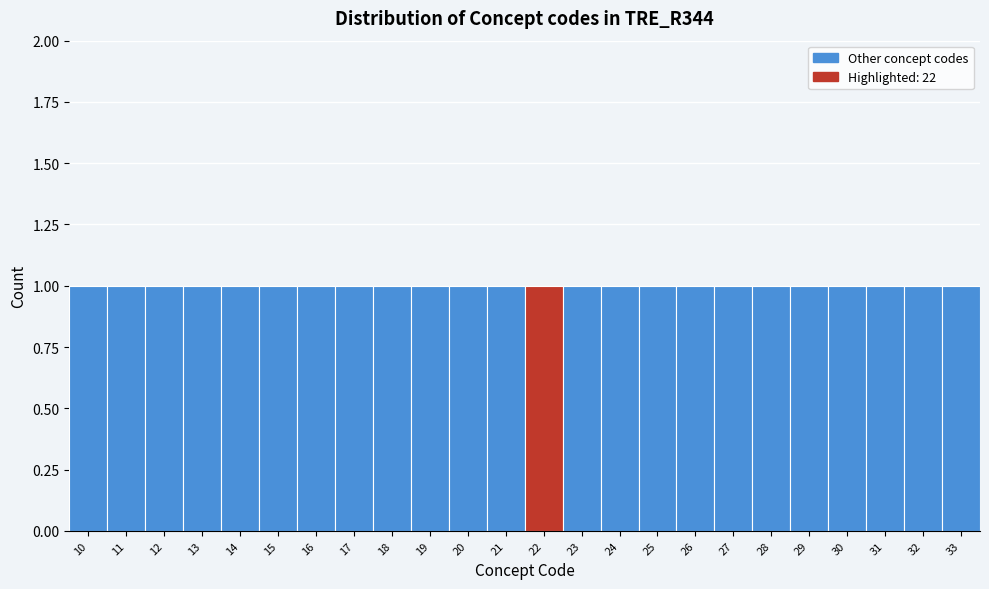

Reading left to right, transcribe this chart: for each bar, give the range it covers on the x-axis and its height. The values are not printed on the chart, so give them approximately, as read against the axis.

9.5 to 10.5: 1
10.5 to 11.5: 1
11.5 to 12.5: 1
12.5 to 13.5: 1
13.5 to 14.5: 1
14.5 to 15.5: 1
15.5 to 16.5: 1
16.5 to 17.5: 1
17.5 to 18.5: 1
18.5 to 19.5: 1
19.5 to 20.5: 1
20.5 to 21.5: 1
21.5 to 22.5: 1
22.5 to 23.5: 1
23.5 to 24.5: 1
24.5 to 25.5: 1
25.5 to 26.5: 1
26.5 to 27.5: 1
27.5 to 28.5: 1
28.5 to 29.5: 1
29.5 to 30.5: 1
30.5 to 31.5: 1
31.5 to 32.5: 1
32.5 to 33.5: 1